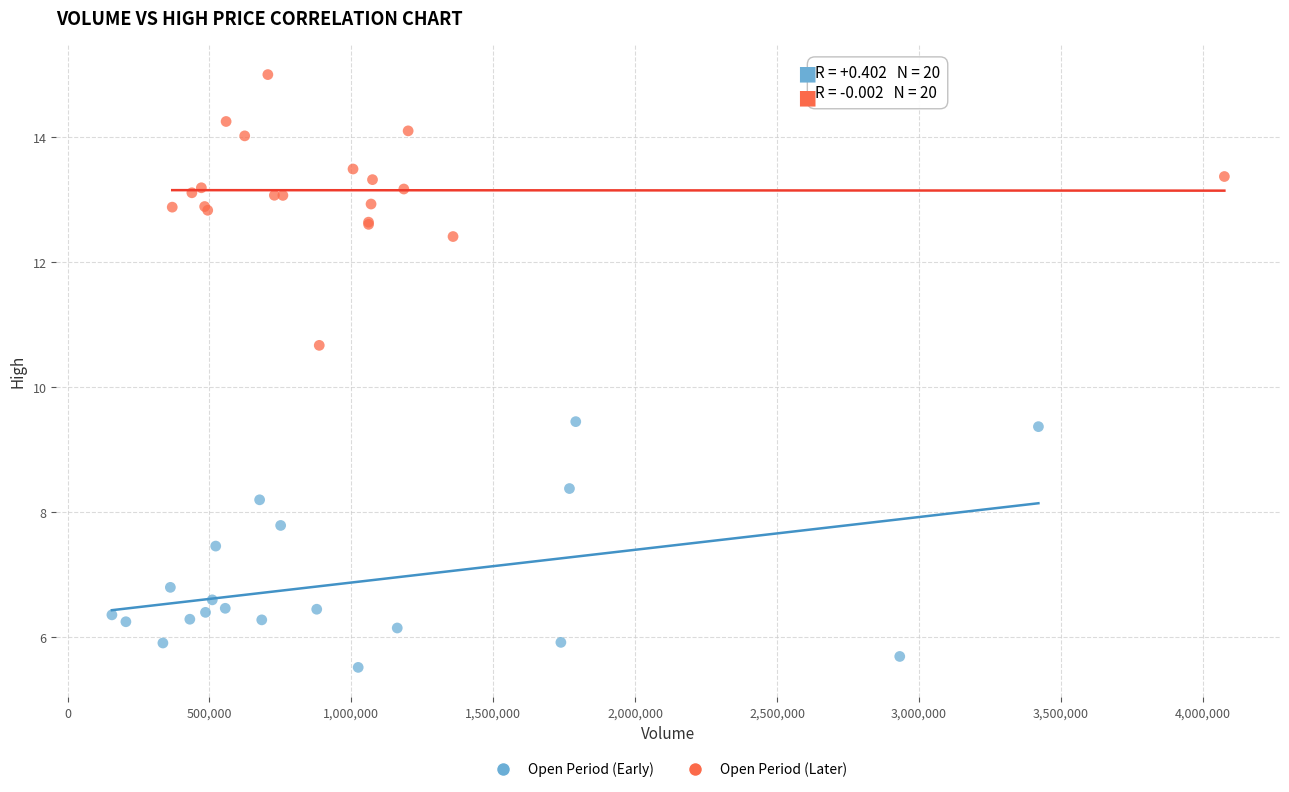

Which series reaches the maximum Y coordinate?

Open Period (Later)